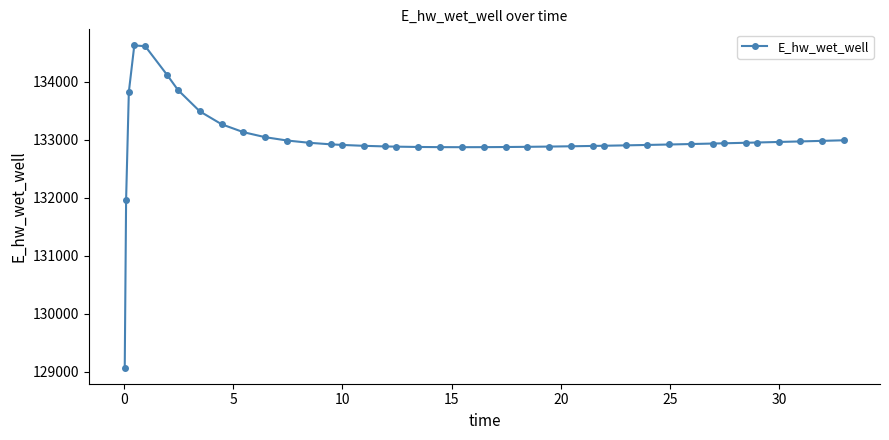

What is the difference between the maximum and minimum values?

5557.7